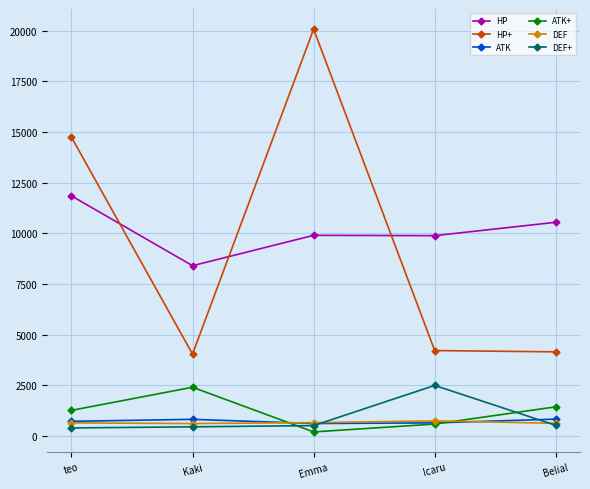

The ATK series shows 714 at teo. True or false?

True